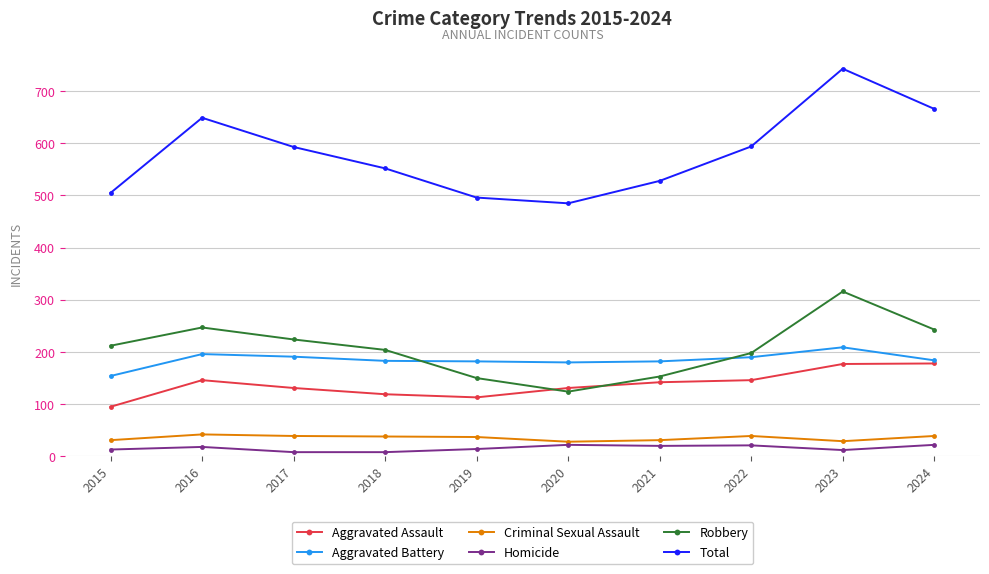

What is the sum of all Criminal Sexual Assault values?

353